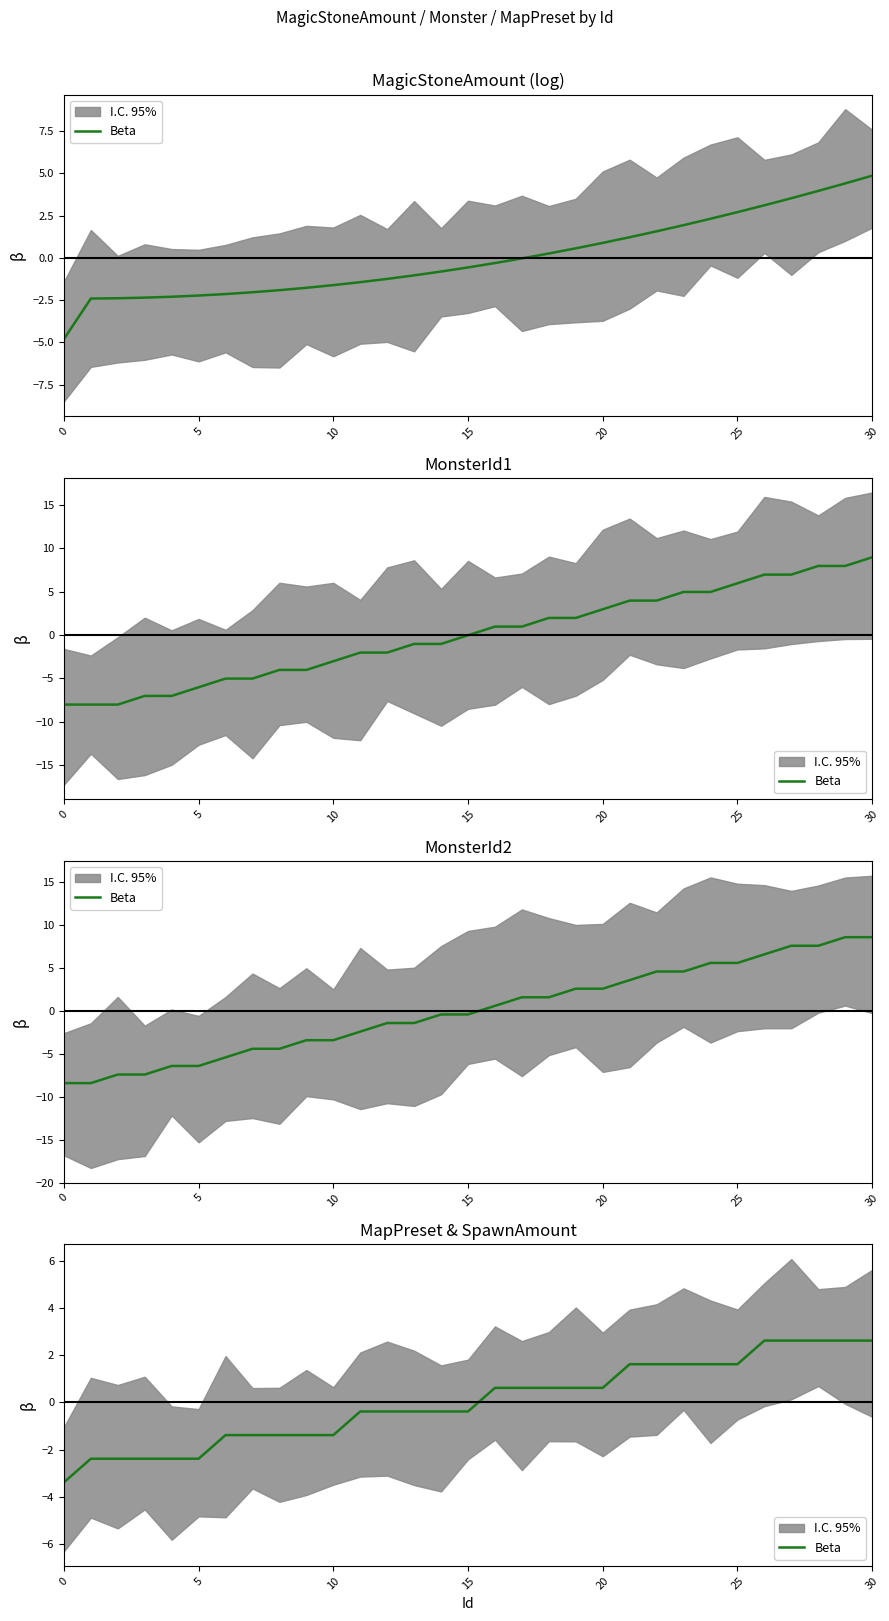

How many values are above zero?

15